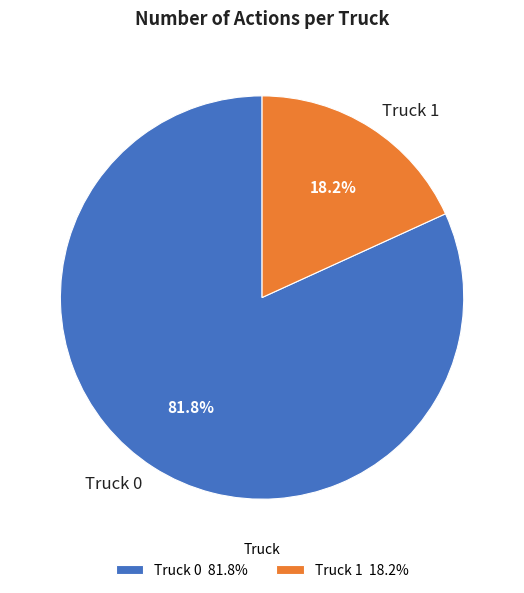

Is the sum of Truck 1 and Truck 0 greater than half?

Yes